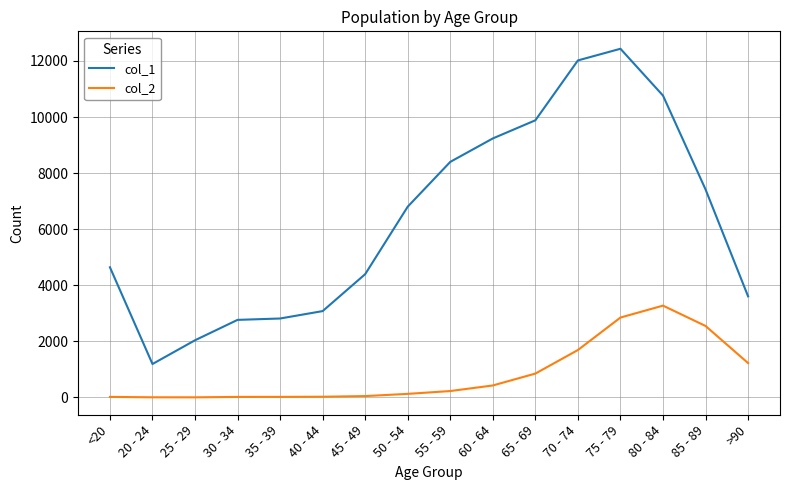

Between 50 - 54 and >90, which series saw the biggest shift?

col_1